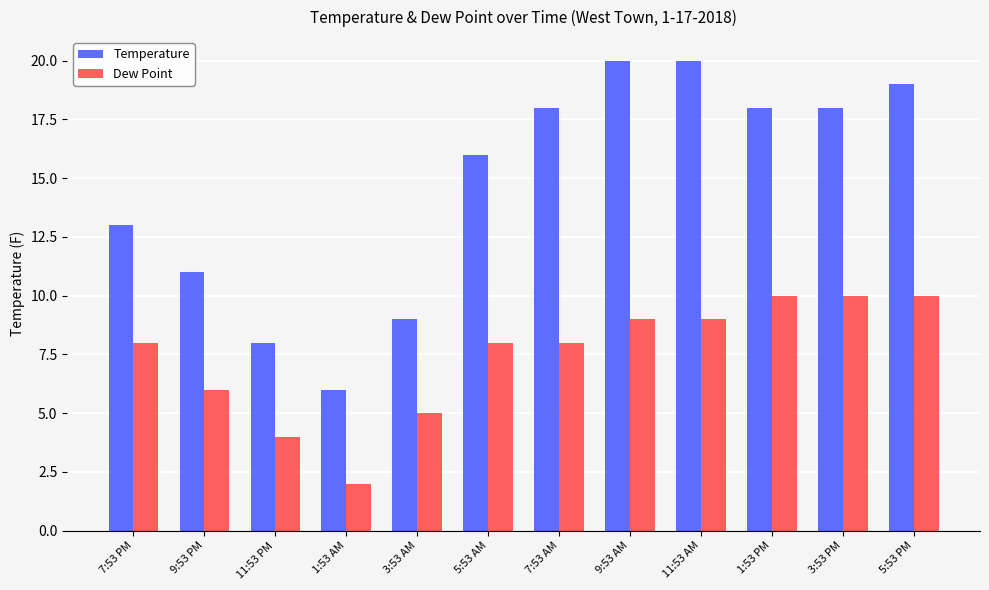

What is the approximate value of Temperature at 11:53 PM, to the nearest 10?

10